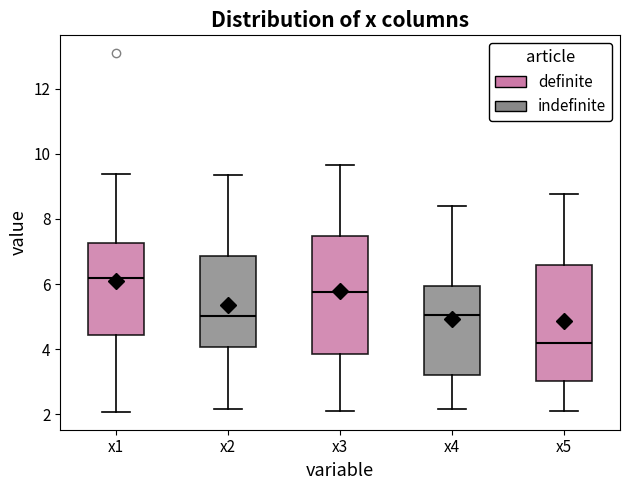

Reading left to right, transcribe this box plot: for each box, give where its median line is, the range the box spans, and where its two whiskers end, as read against the y-axis. The values are not printed on the chart, so give them approximately, as read against the axis.

x1: median 6.2, box 4.4 to 7.2, whiskers 2.0 to 9.4
x2: median 5.0, box 4.0 to 6.8, whiskers 2.2 to 9.4
x3: median 5.8, box 3.8 to 7.4, whiskers 2.2 to 9.6
x4: median 5.0, box 3.2 to 6.0, whiskers 2.2 to 8.4
x5: median 4.2, box 3.0 to 6.6, whiskers 2.0 to 8.8